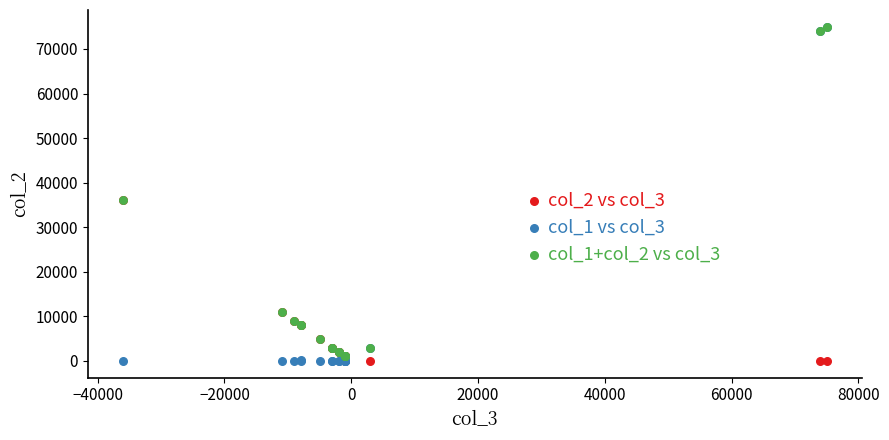

What are all the series names shown in the legend?

col_2 vs col_3, col_1 vs col_3, col_1+col_2 vs col_3